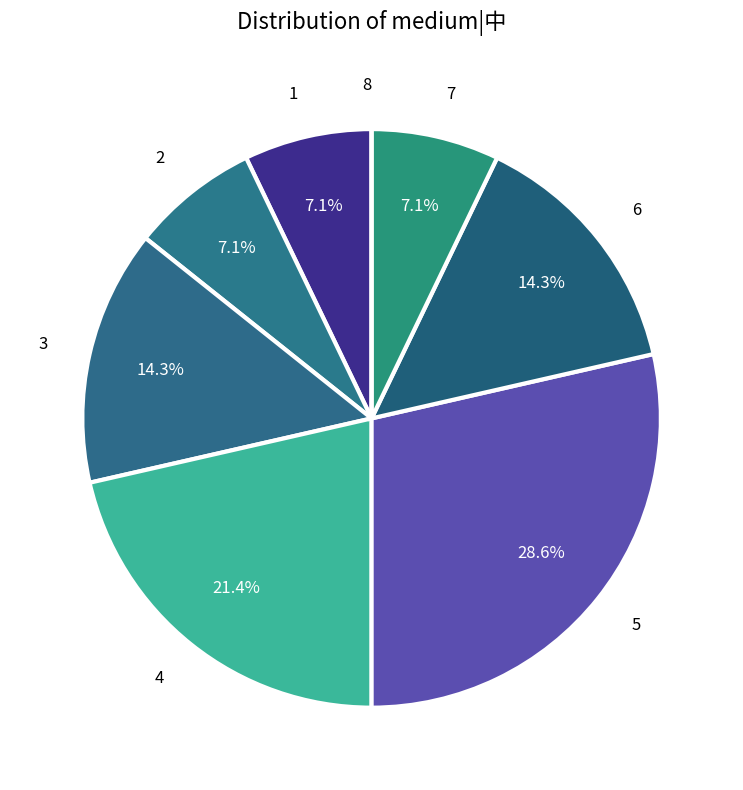

Which category has the biggest portion of the pie?

5